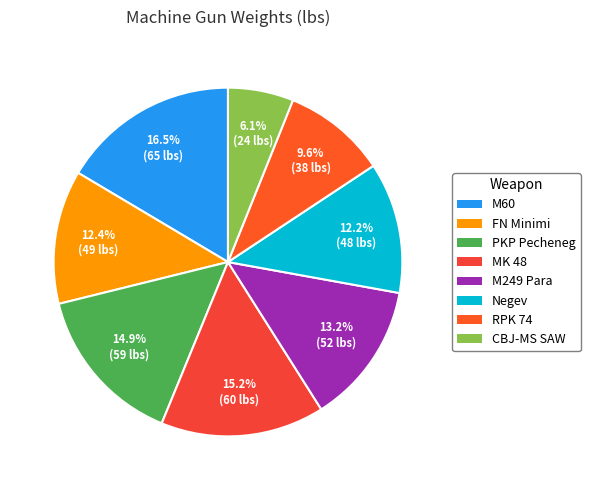

To the nearest percent, what is the difference between the largest and smallest slice percentages?

10%